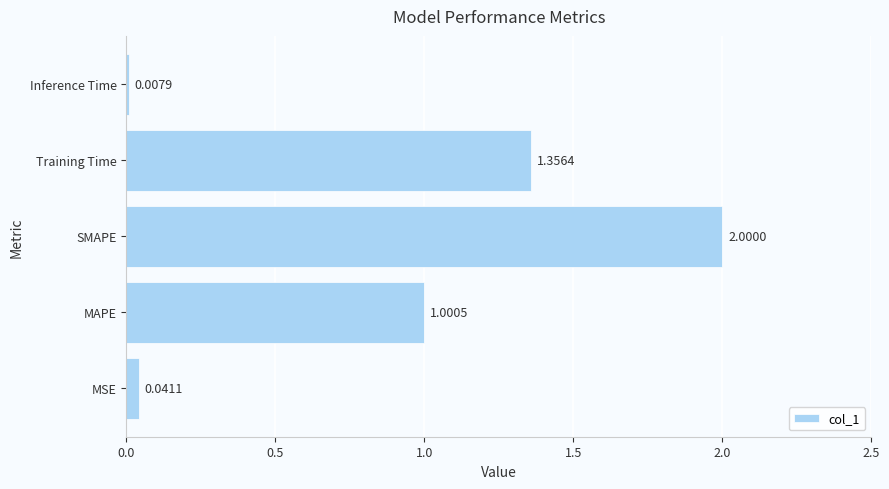

List the labels in order of value, smallest first.

Inference Time, MSE, MAPE, Training Time, SMAPE